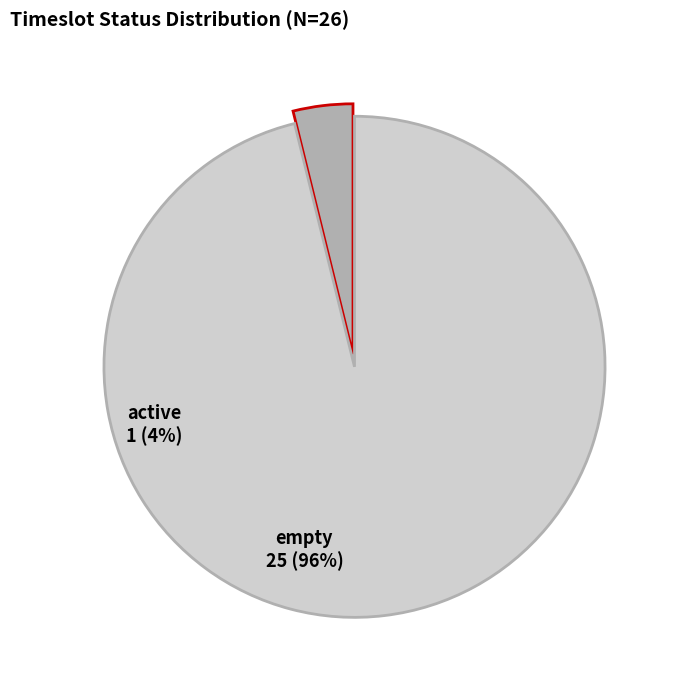

True or false: active accounts for 4% of the total.

True